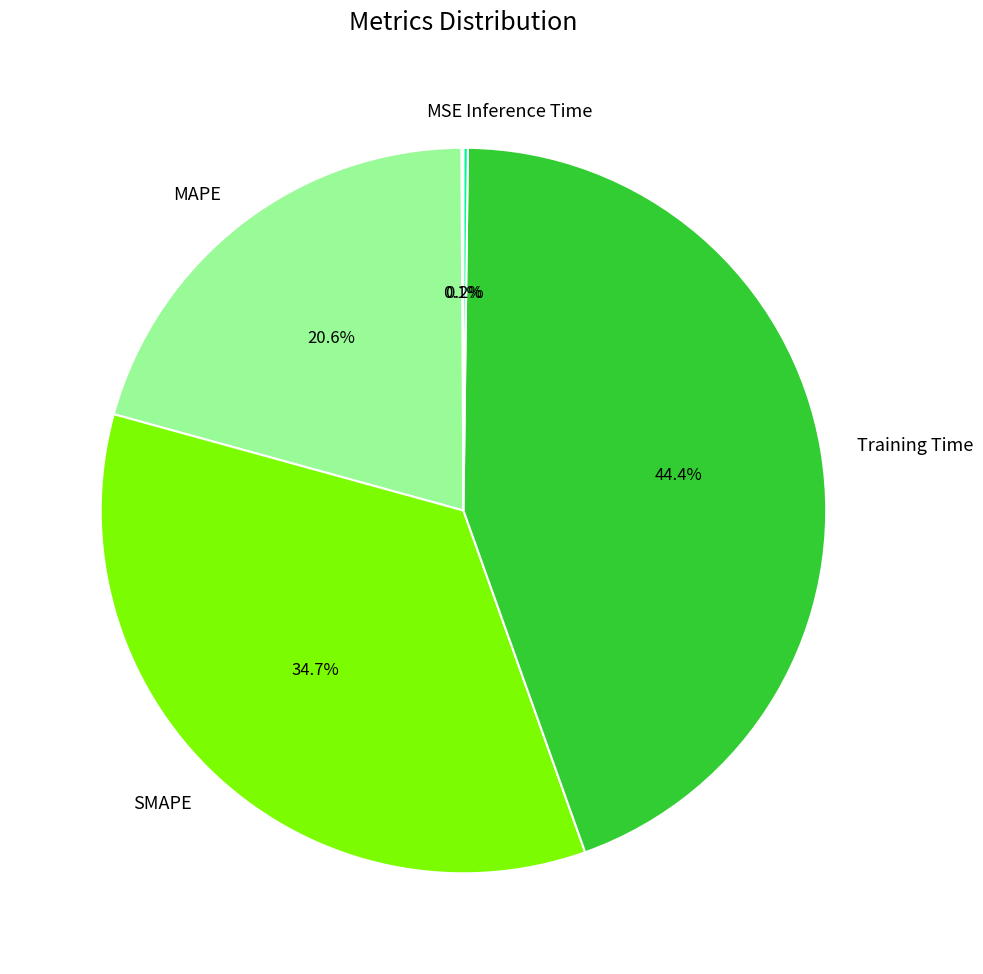

Does any single category account for the majority?

No